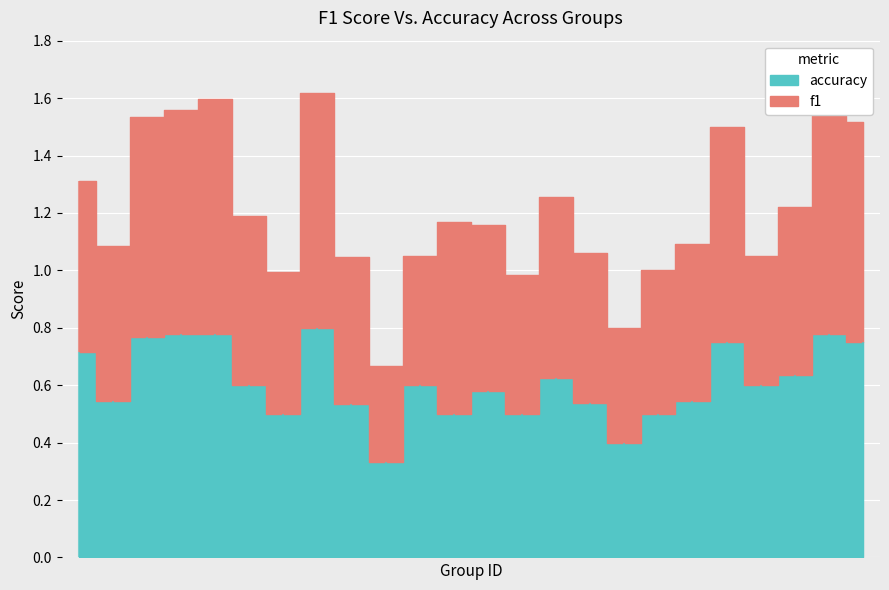

What is the lowest value of the accuracy series?

0.3